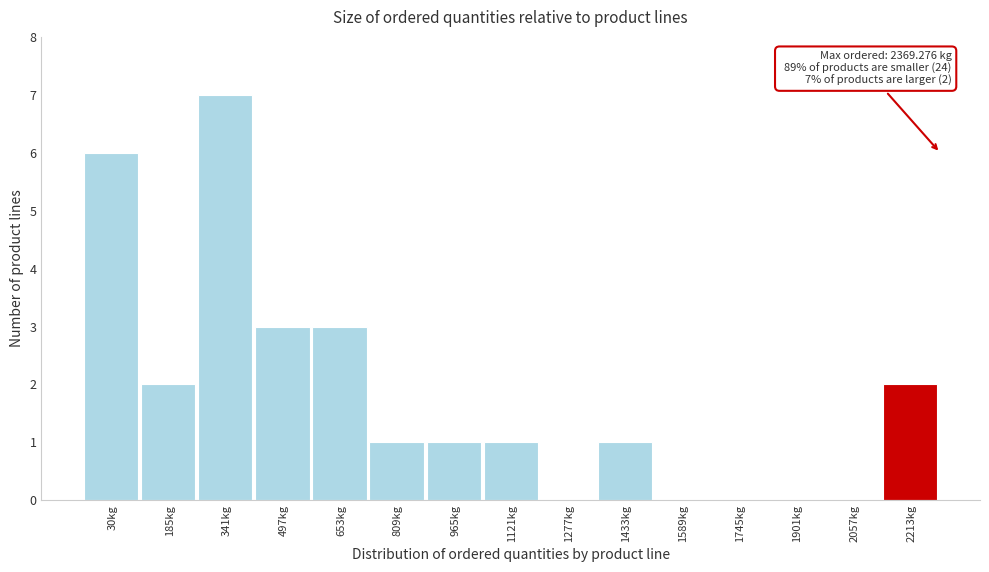

Reading right to left, what are all the values shown in this chart?

2213kg=2	2057kg=0	1901kg=0	1745kg=0	1589kg=0	1433kg=1	1277kg=0	1121kg=1	965kg=1	809kg=1	653kg=3	497kg=3	341kg=7	185kg=2	30kg=6